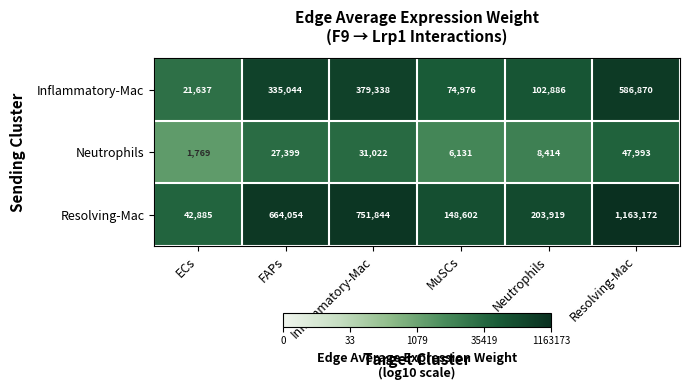

The Resolving-Mac series shows 1163172 at Resolving-Mac. True or false?

True